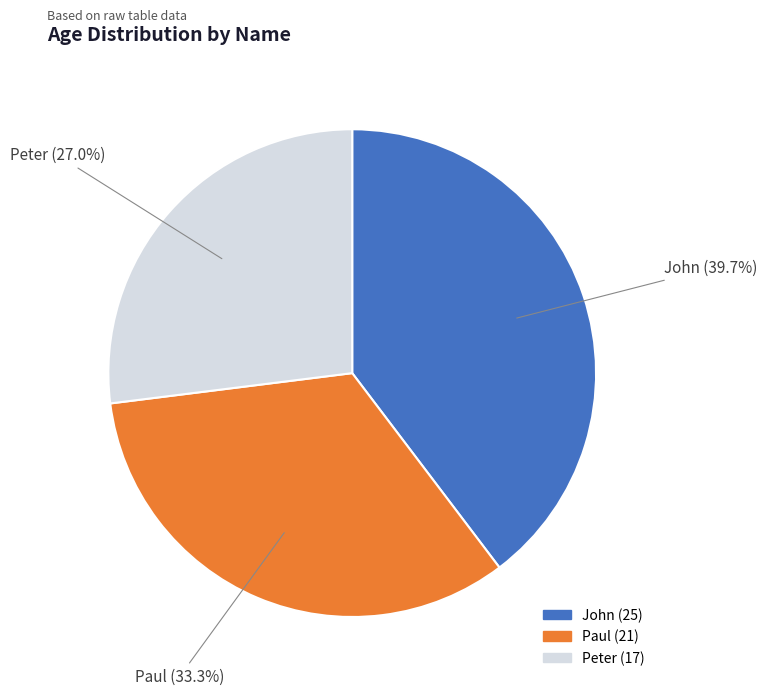

Rank the categories by value from lowest to highest.

Peter, Paul, John